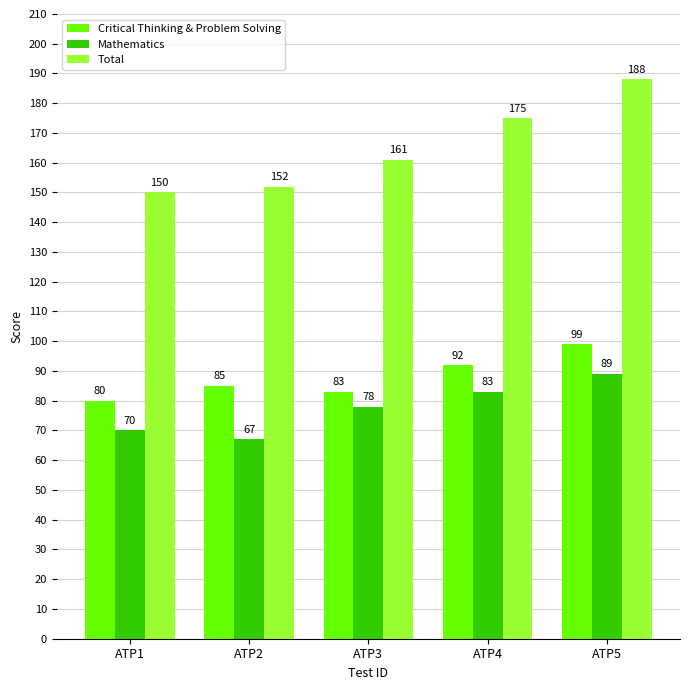

Reading left to right, list all the values displayed in this chart.

Critical Thinking & Problem Solving: ATP1=80	ATP2=85	ATP3=83	ATP4=92	ATP5=99
Mathematics: ATP1=70	ATP2=67	ATP3=78	ATP4=83	ATP5=89
Total: ATP1=150	ATP2=152	ATP3=161	ATP4=175	ATP5=188